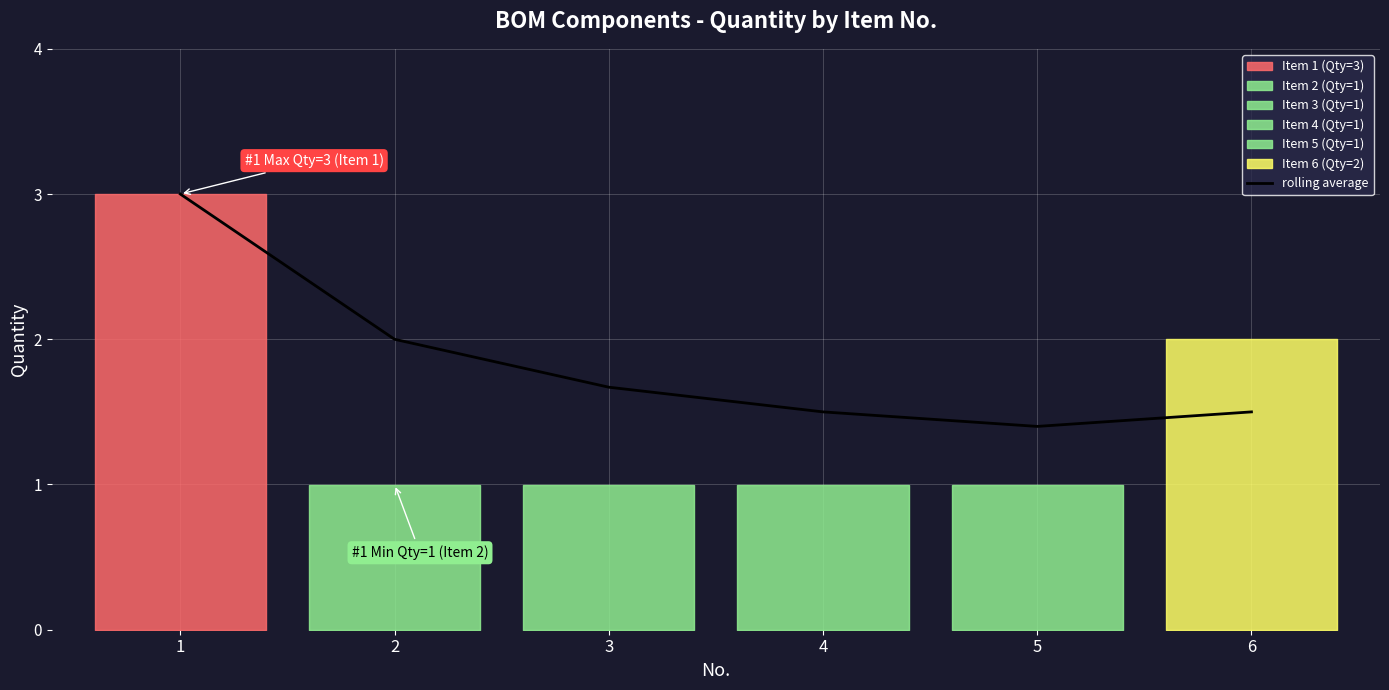

What is the greatest value displayed?

3.0